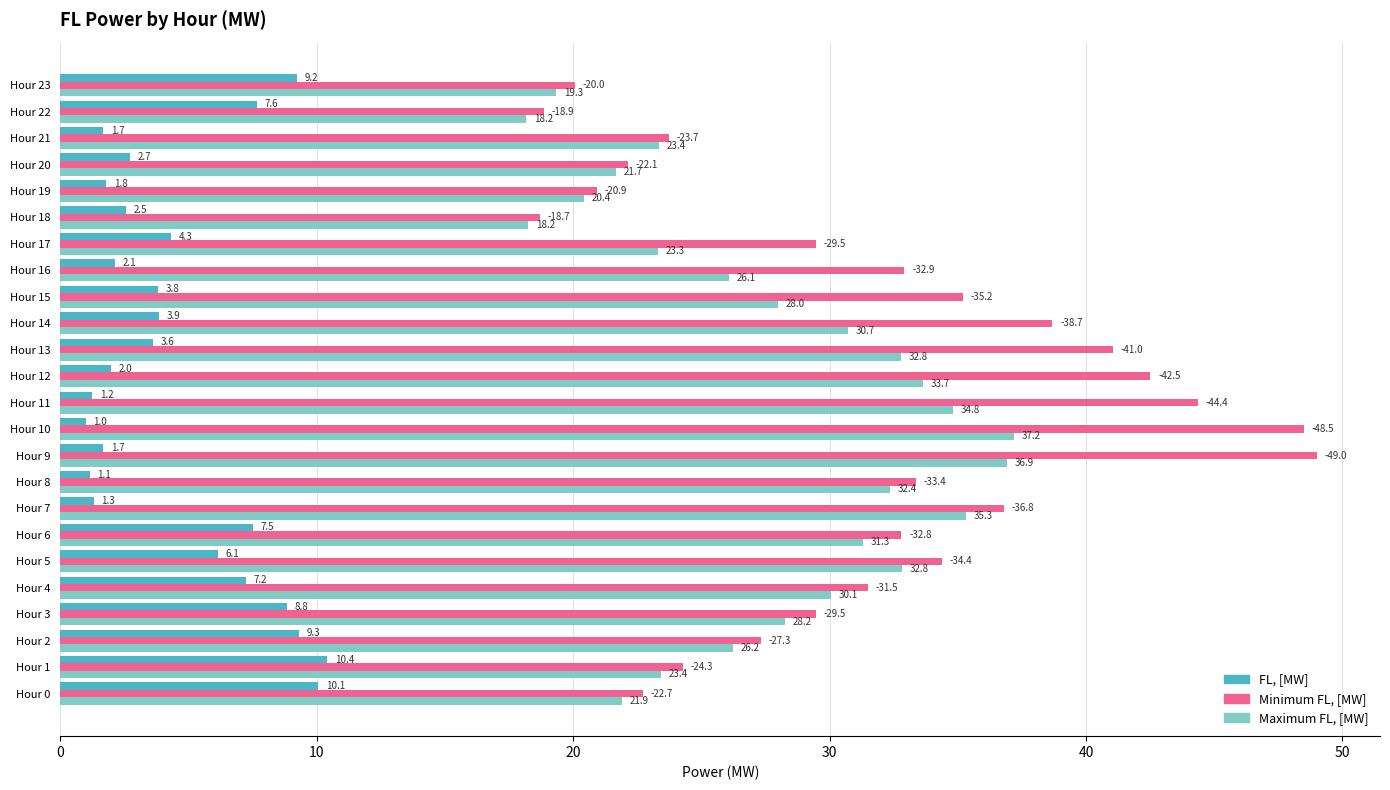

What is the difference between the second highest and second lowest values in the Minimum FL, [MW] series?

29.6